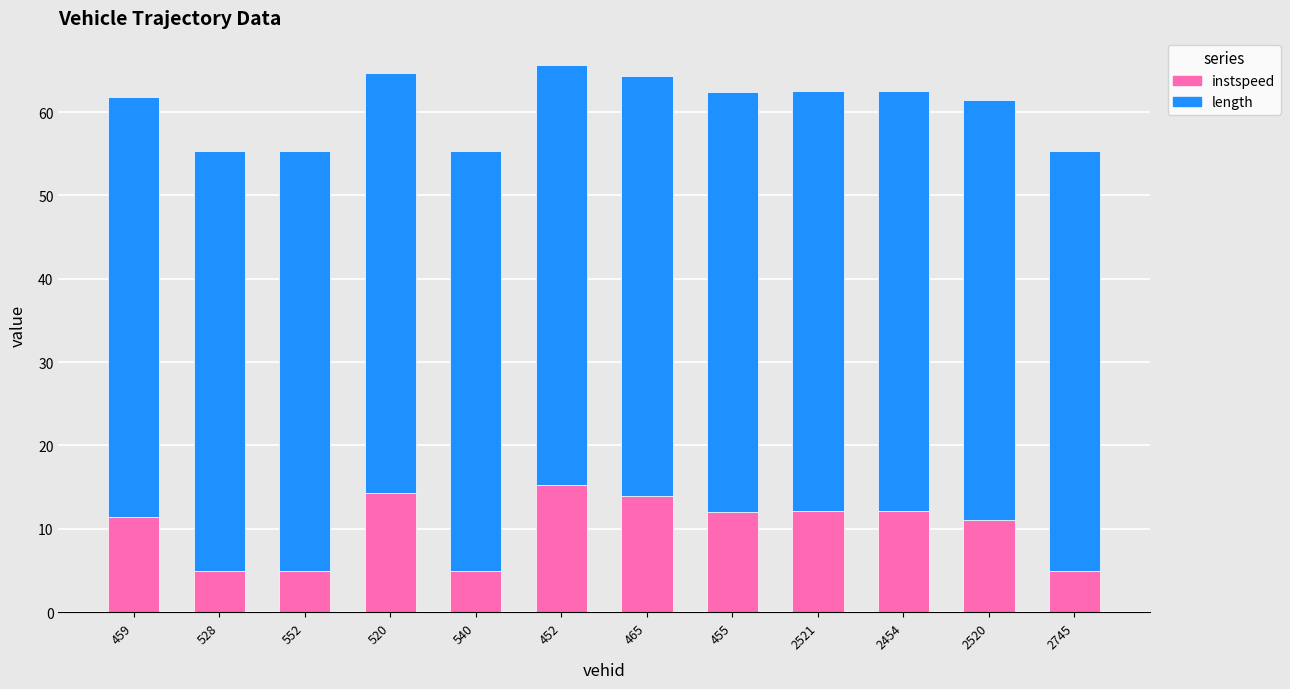

What is the total value across all series at 540?

55.4